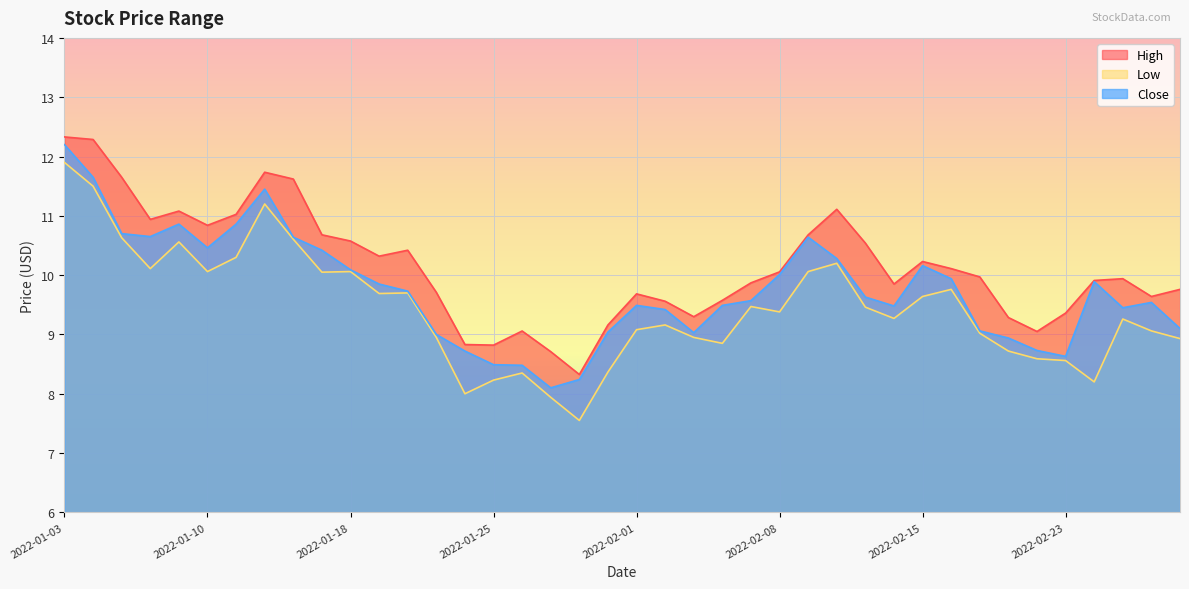

Rank the series by their maximum value, from highest to lowest.

High, Close, Low